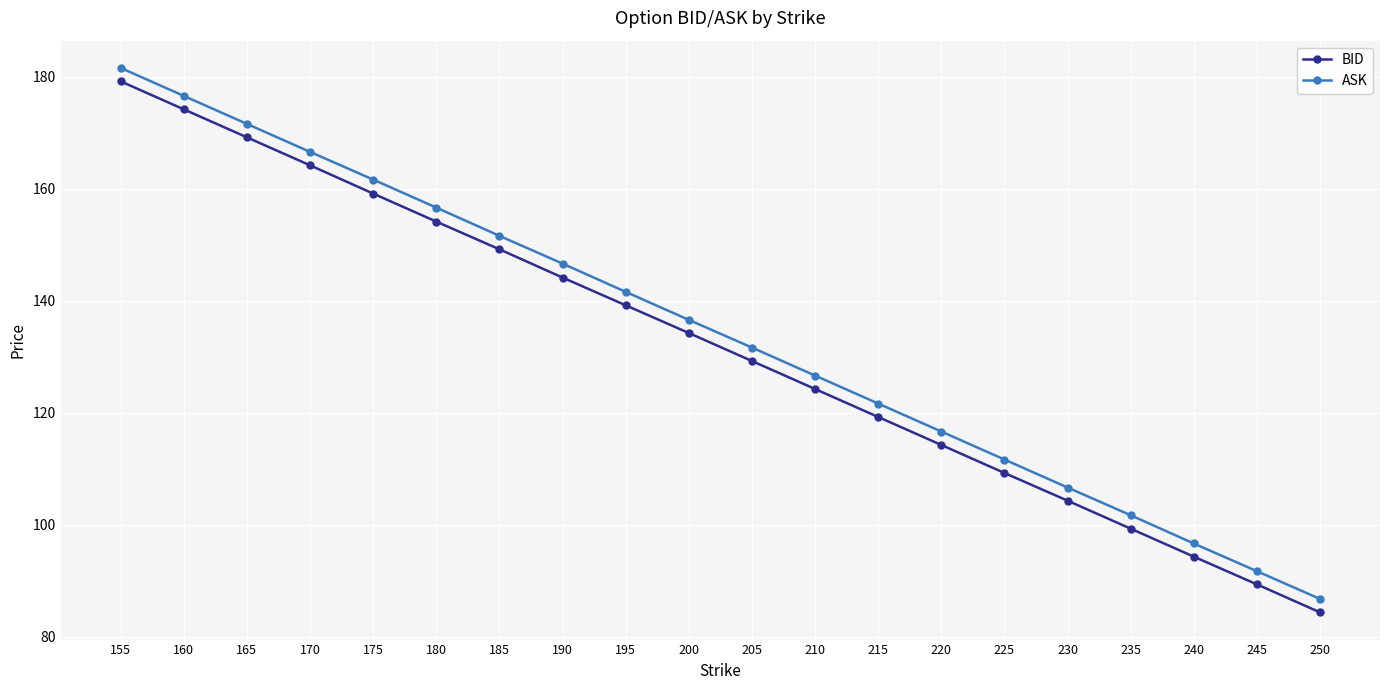

Is it true that ASK equals 229.8 at 190?

False